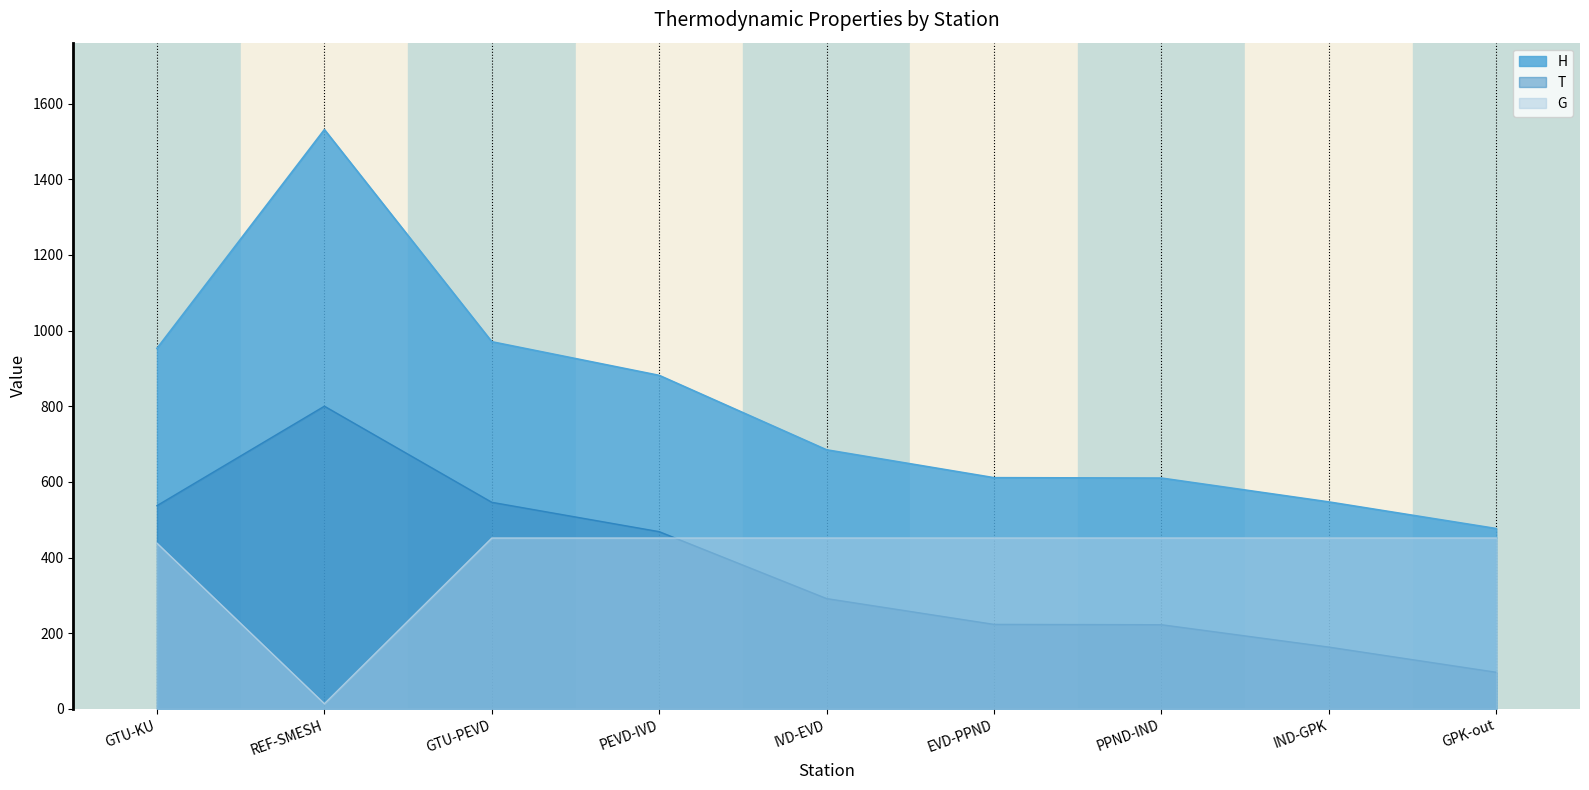

Is it true that T equals 537.2 at GTU-KU?

True